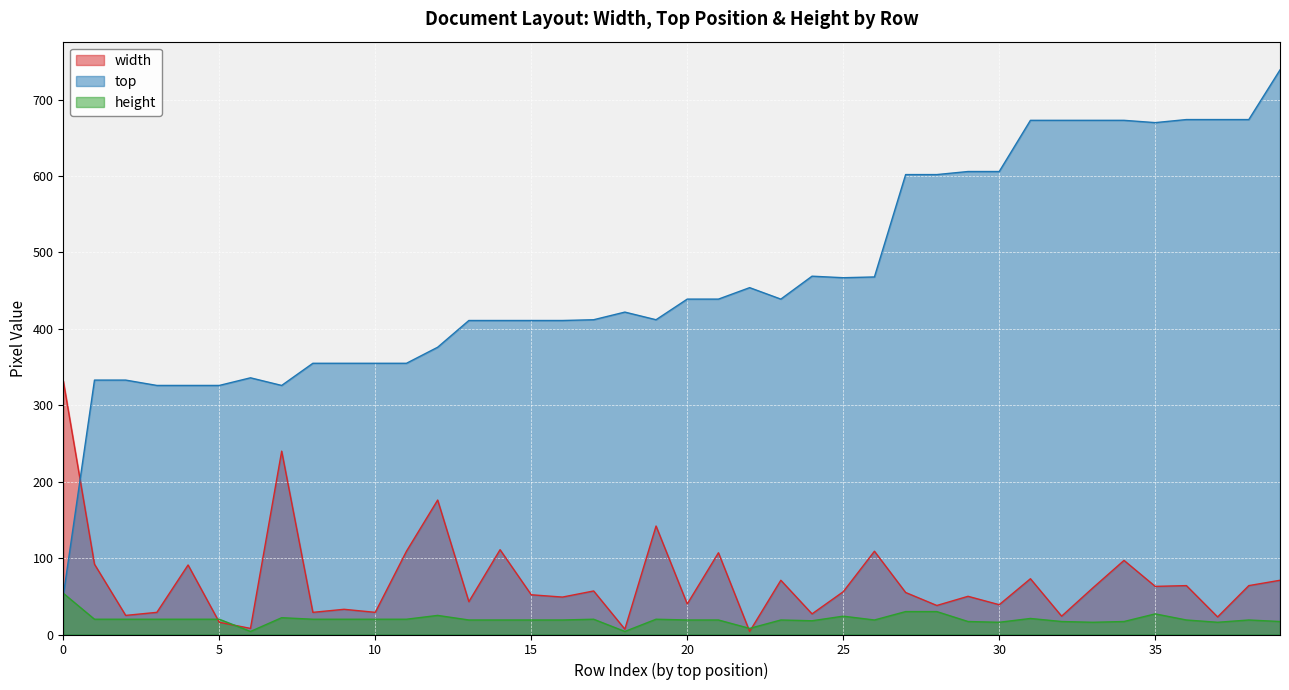

How many series are shown in this chart?

3